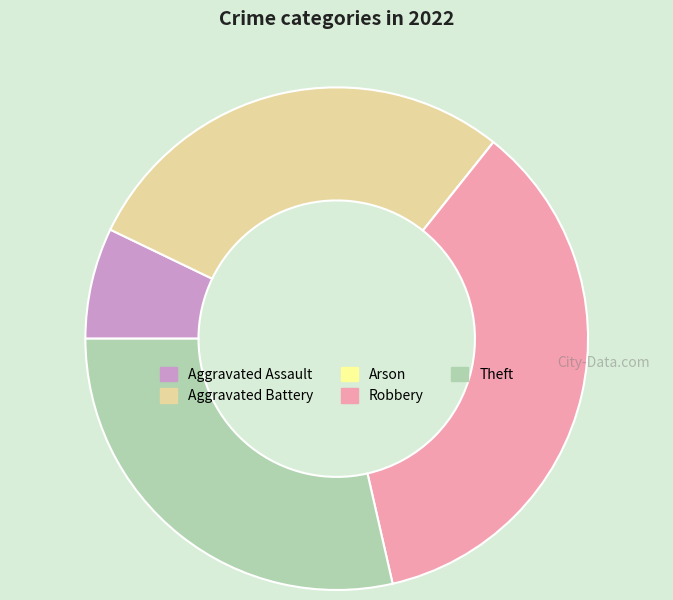

Combined, do Theft and Robbery account for over 50%?

Yes